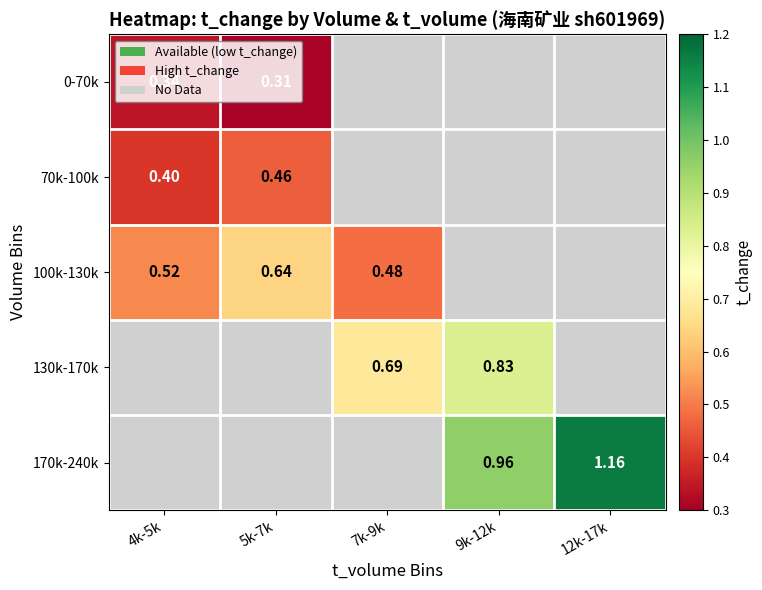

At 12k-17k, list the series in order from smallest to largest.

0-70k, 70k-100k, 100k-130k, 130k-170k, 170k-240k